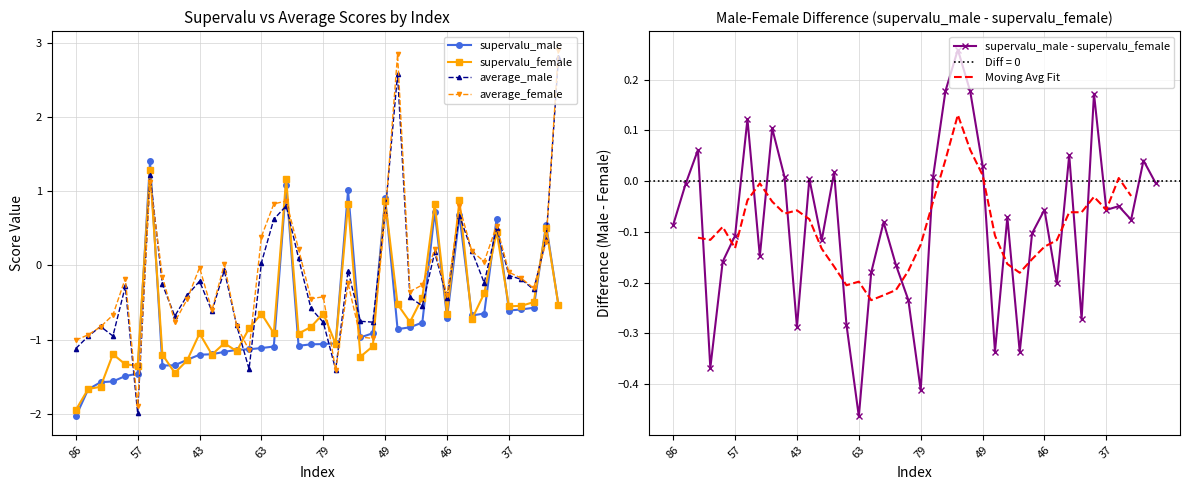

True or false: supervalu_female and average_female cross at least once.

True